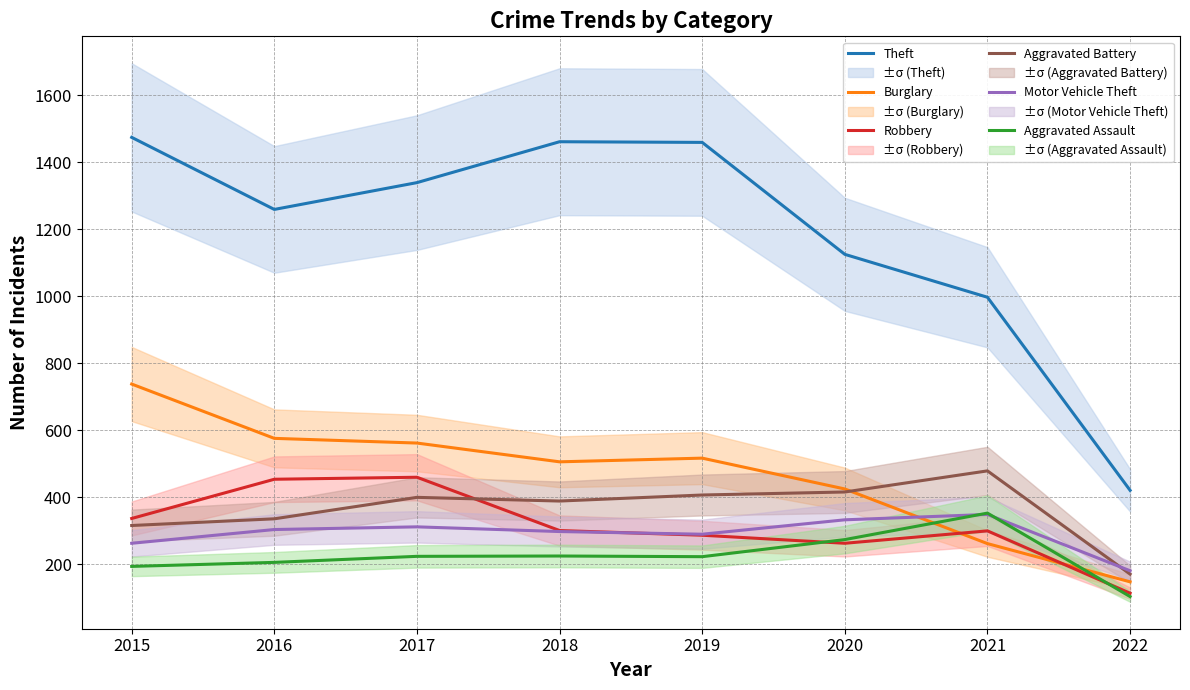

True or false: Aggravated Assault and Theft intersect in this chart.

False